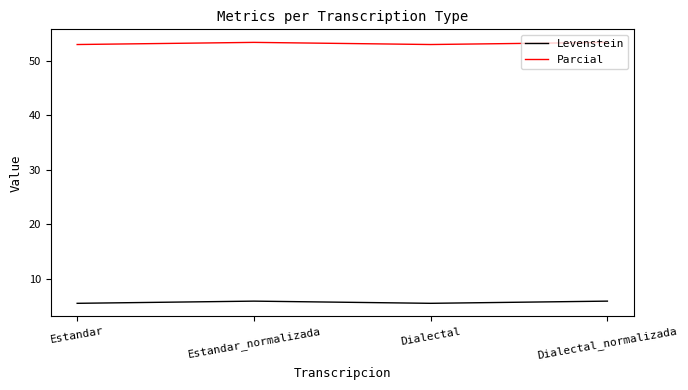

What is the minimum value for Levenstein?

5.5